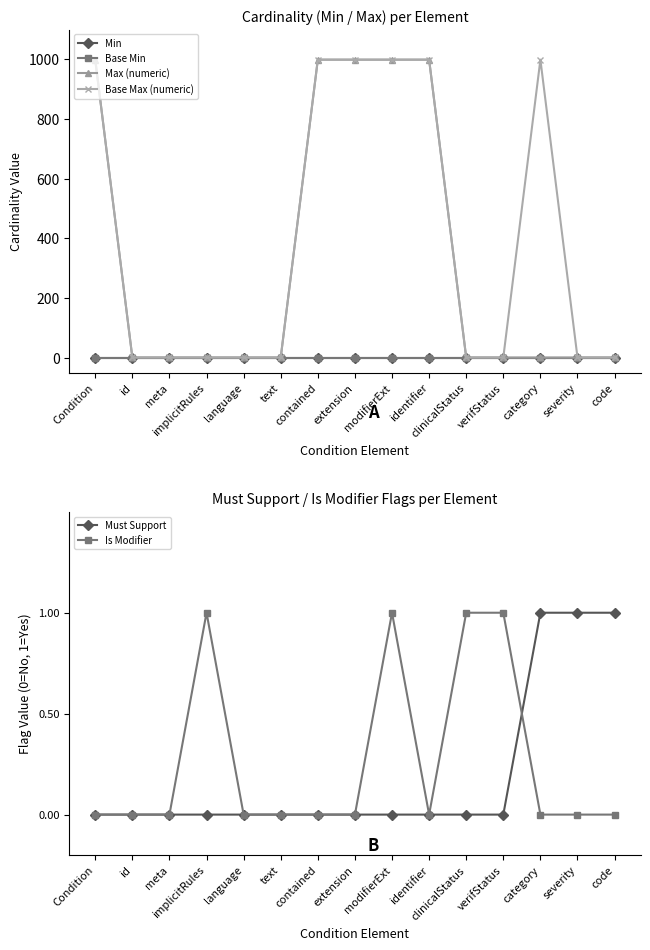

True or false: Min has more than 2 points higher than both neighbors.

False